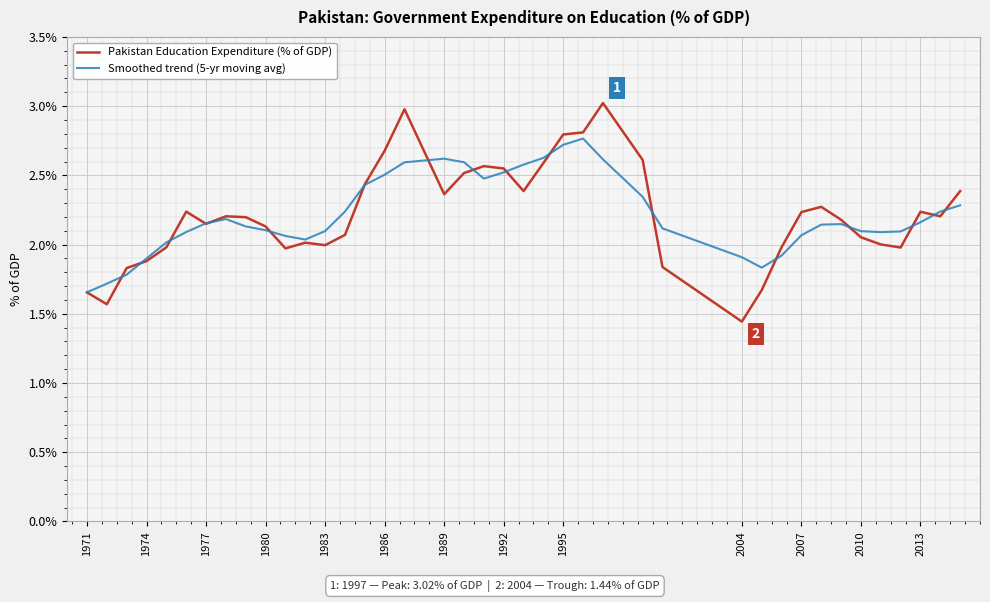

List the series in order of their peak value, lowest first.

Smoothed trend (5-yr moving avg), Pakistan Education Expenditure (% of GDP)